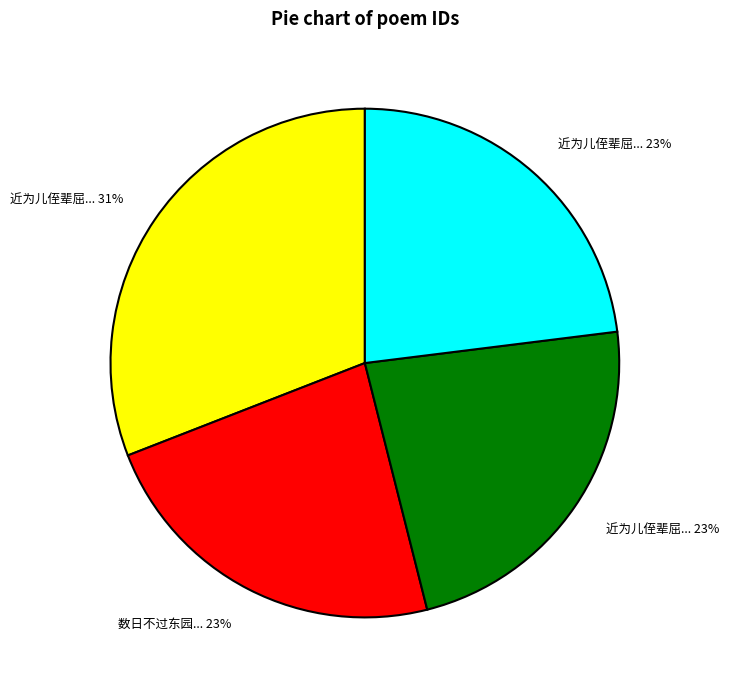

To the nearest percent, what is the average slice percentage?

25%